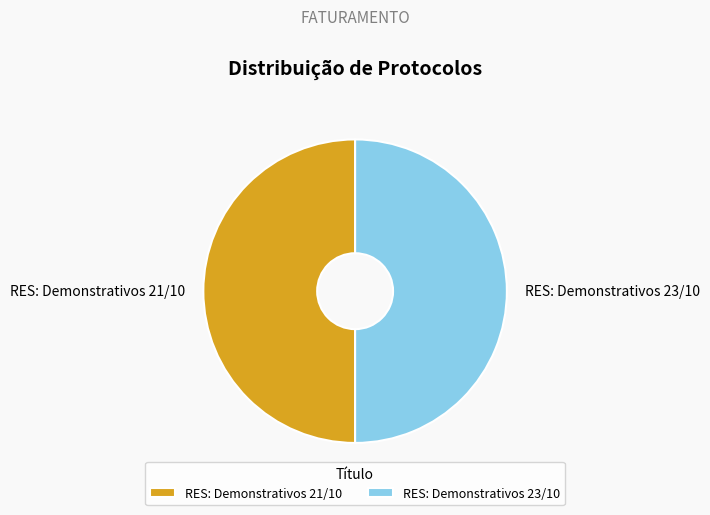

Is it true that RES: Demonstrativos 21/10 is 64% of the pie?

False